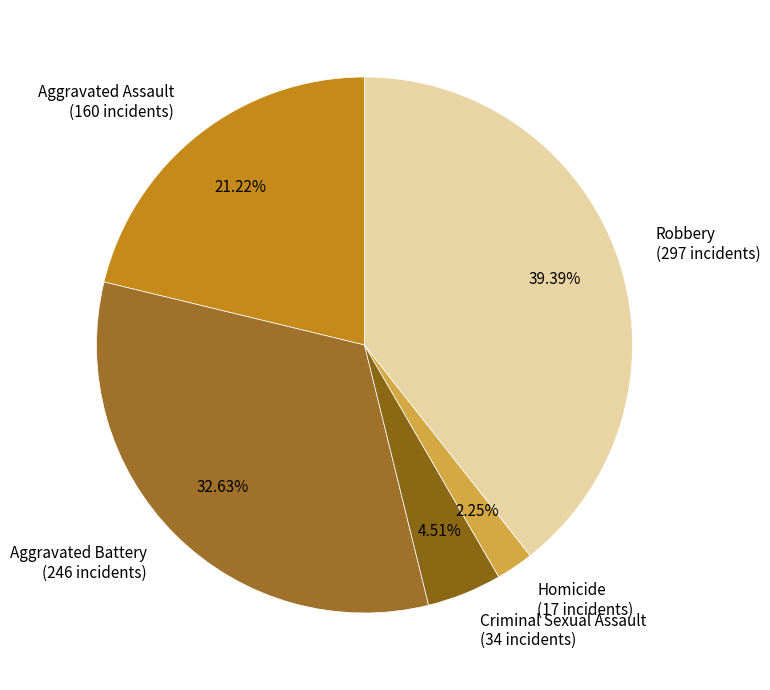

True or false: Aggravated Battery accounts for 33% of the total.

True